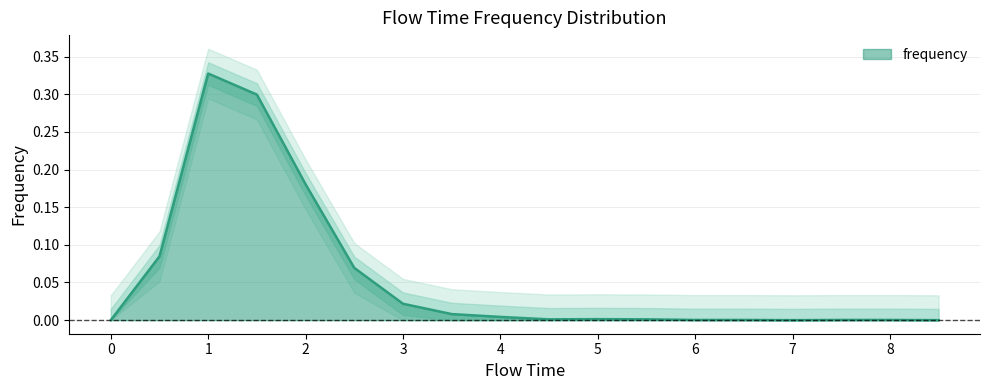

What is the greatest value displayed?

0.3